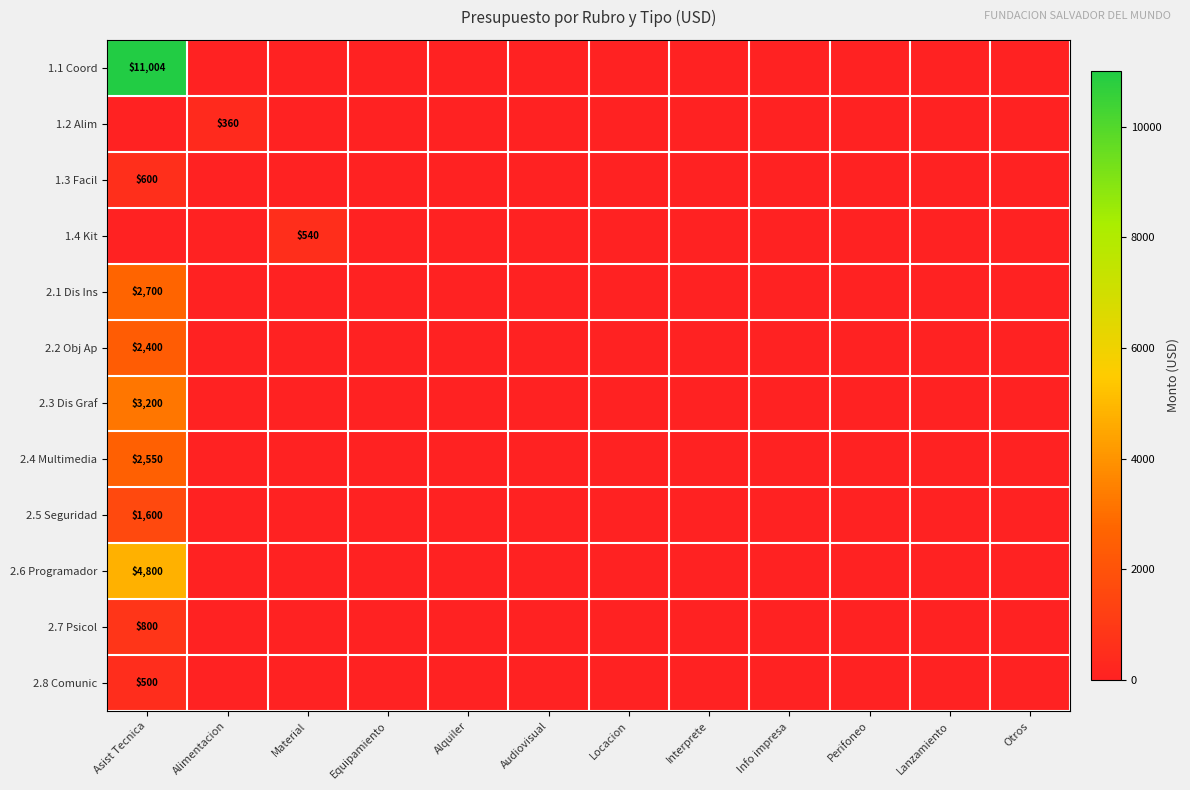

Which has a higher value, Perifoneo or Info impresa?

Perifoneo